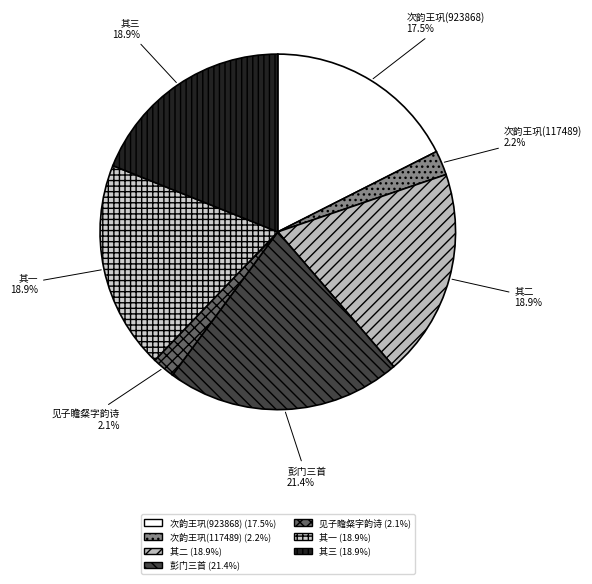

How many segments does this pie chart have?

7